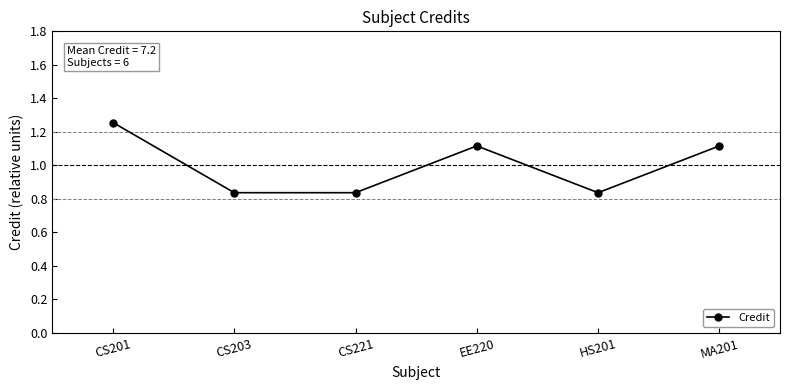

Which has a higher value, CS201 or HS201?

CS201